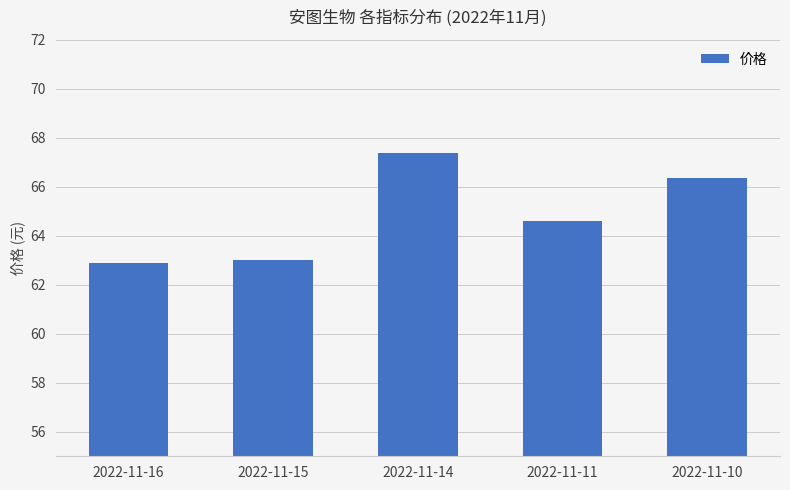

How many categories are shown in the chart?

5